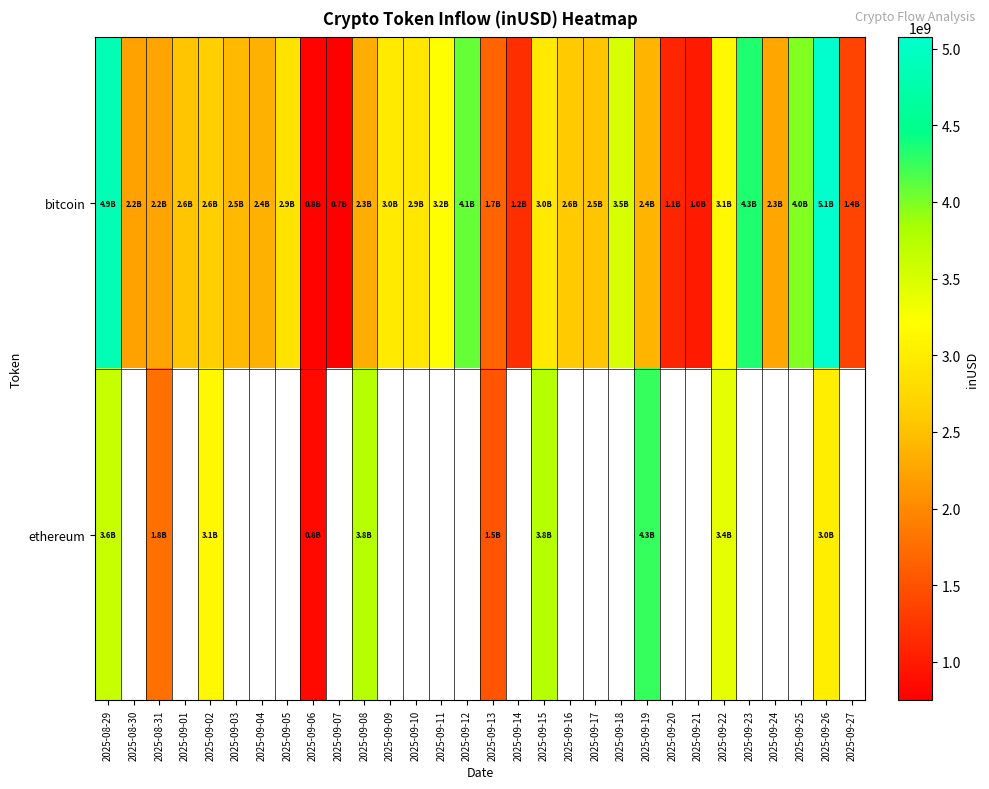

At which label does bitcoin first exceed 2554216732?

2025-08-29